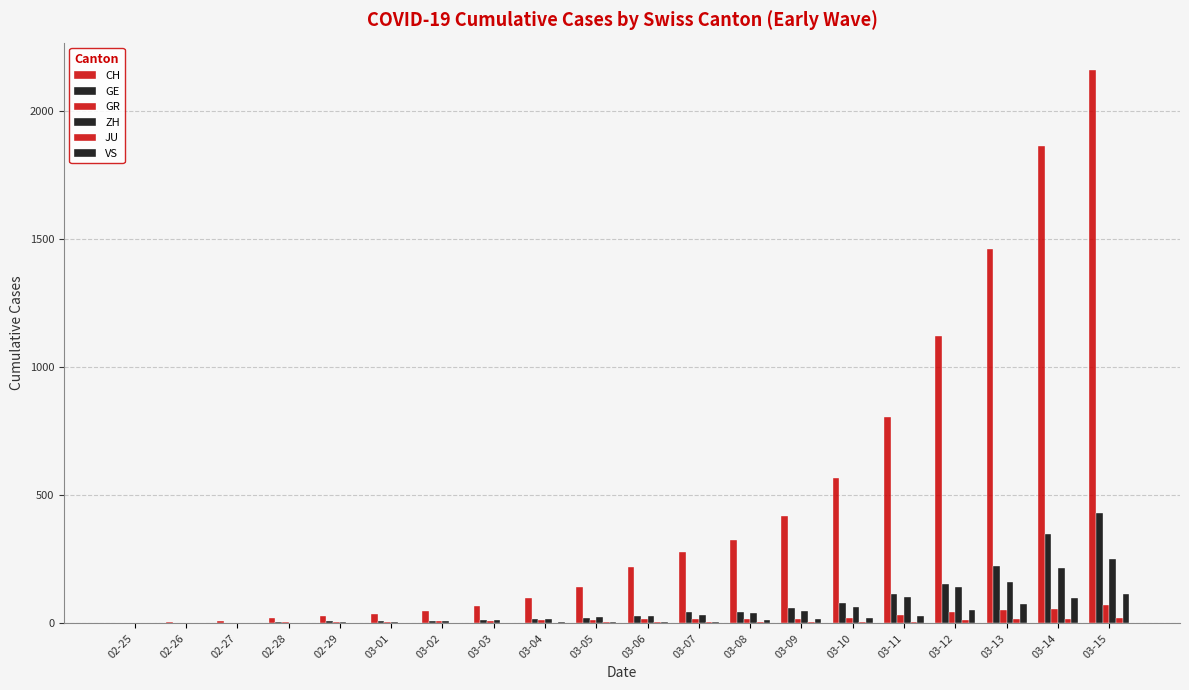

What is the sum of all ZH values?

1164